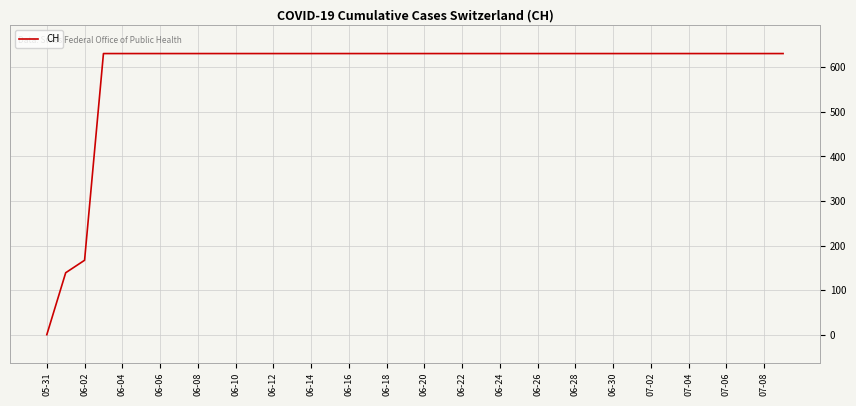

How many lines are shown in the chart?

1